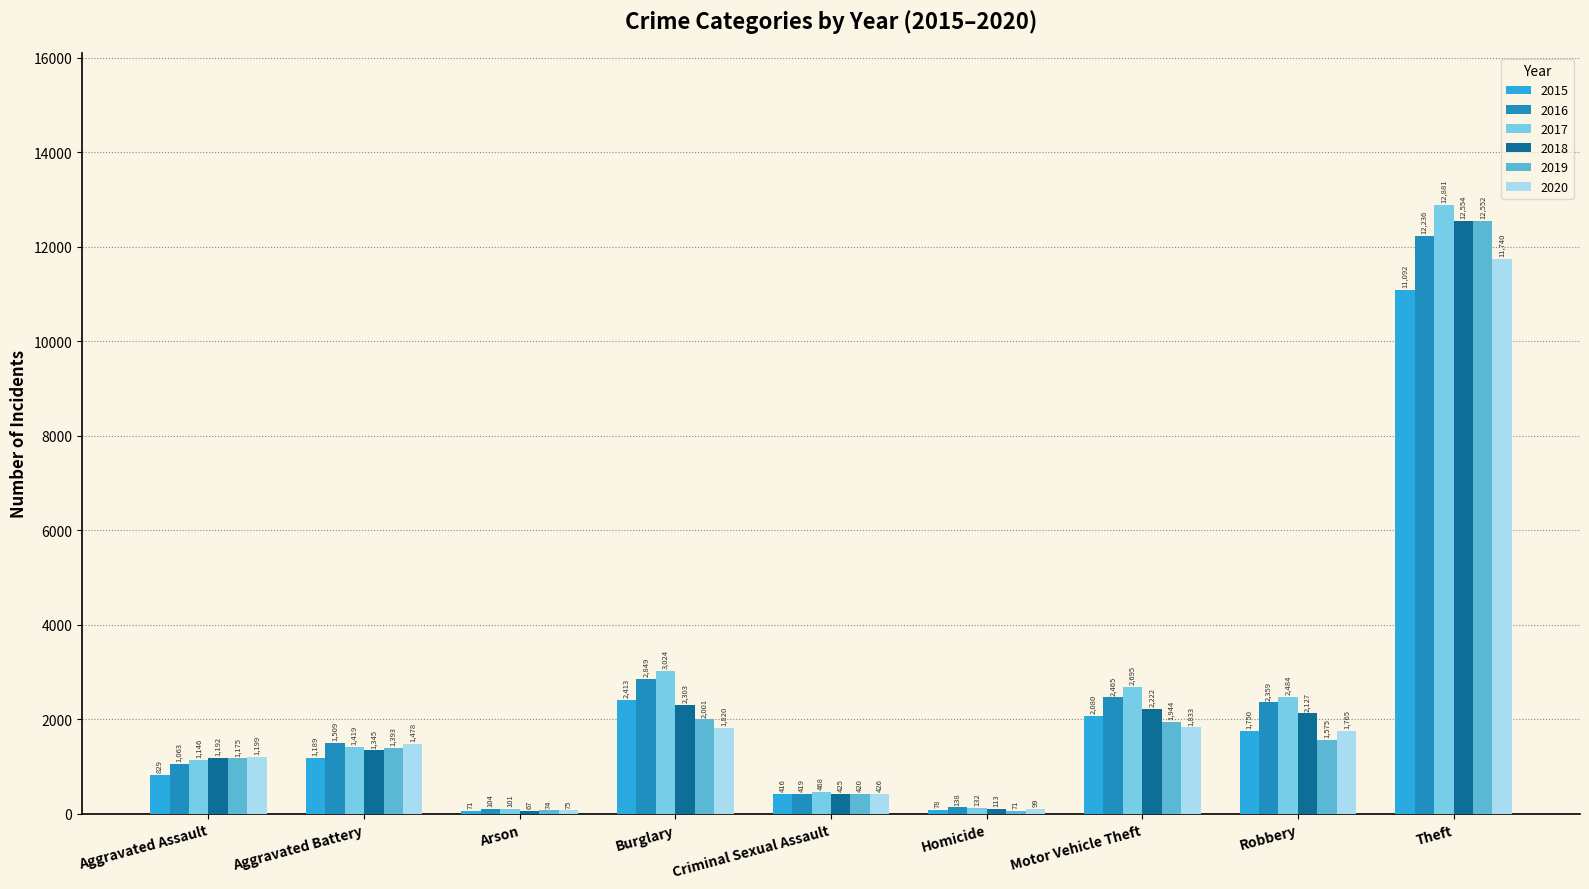

How many series are shown in this chart?

6